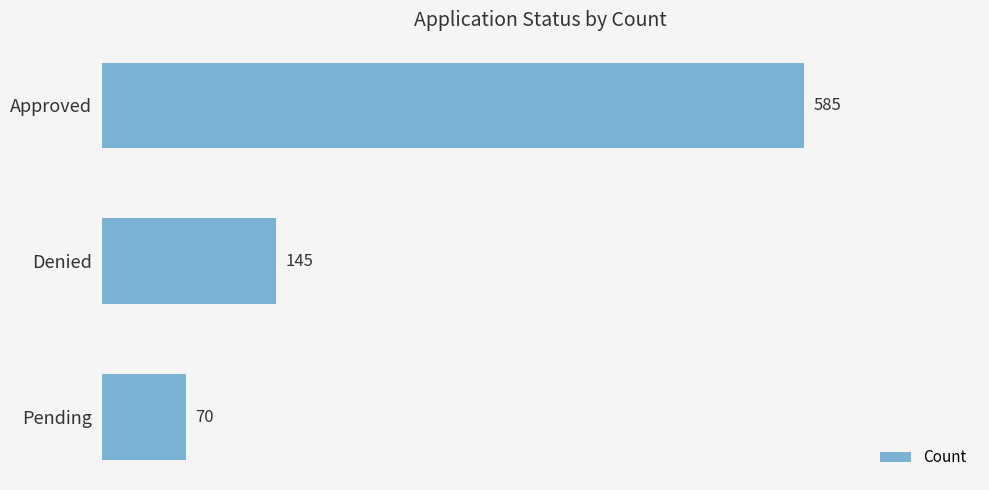

Reading bottom to top, transcribe all the data shown in this chart.

Pending=70	Denied=145	Approved=585